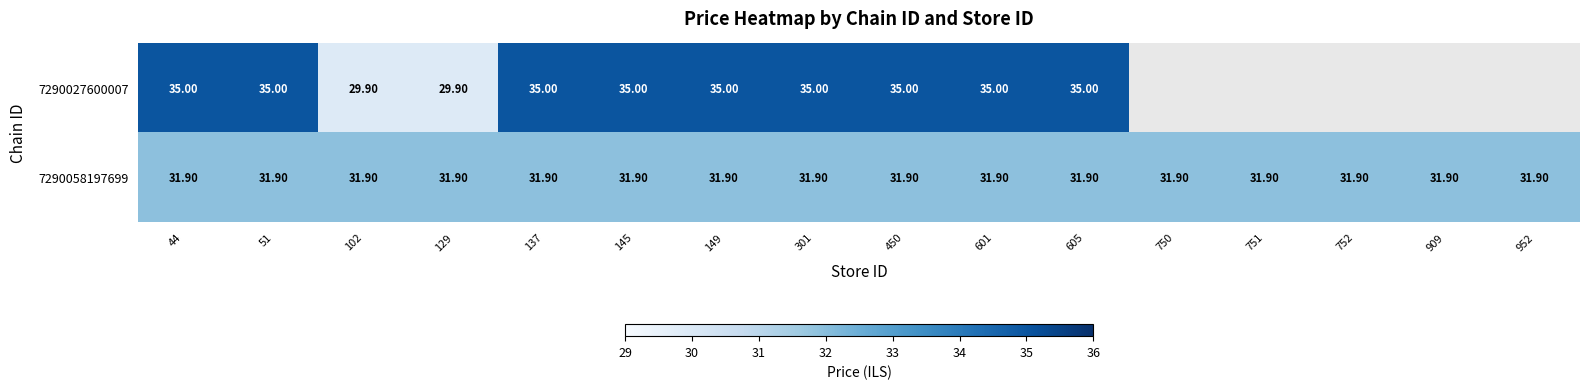

What is the sum of the 7290058197699 values at 102 and 605?

63.8